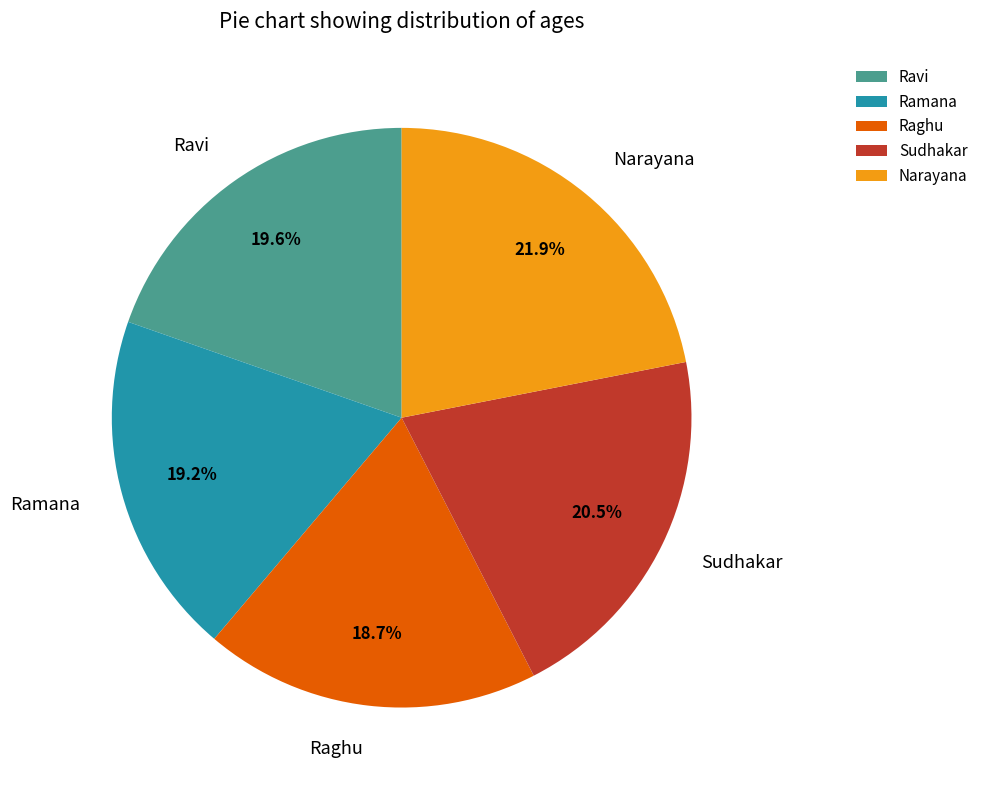

Between Raghu and Ravi, which is larger?

Ravi